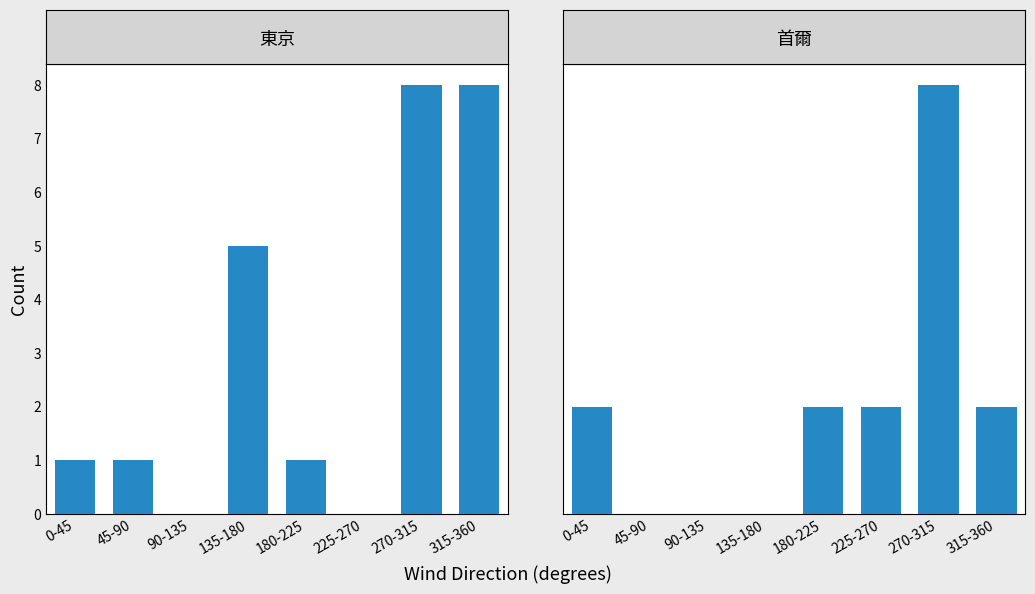

Is the value of 東京 at 135-180 greater than the value of 首爾 at 45-90?

Yes